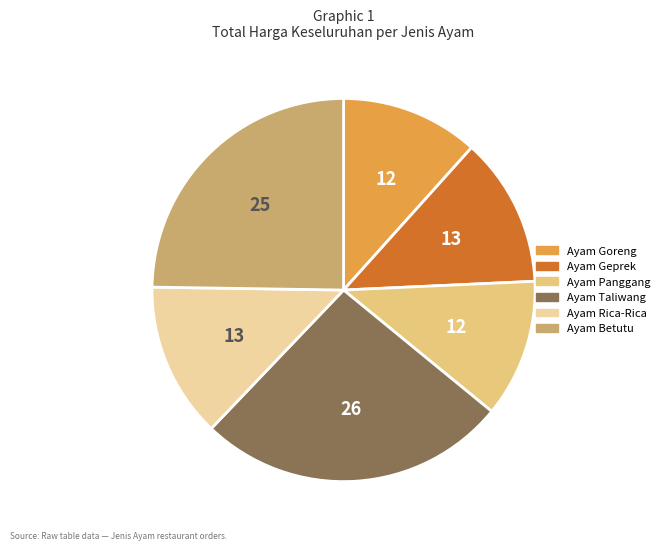

Is there a majority slice in this chart?

No